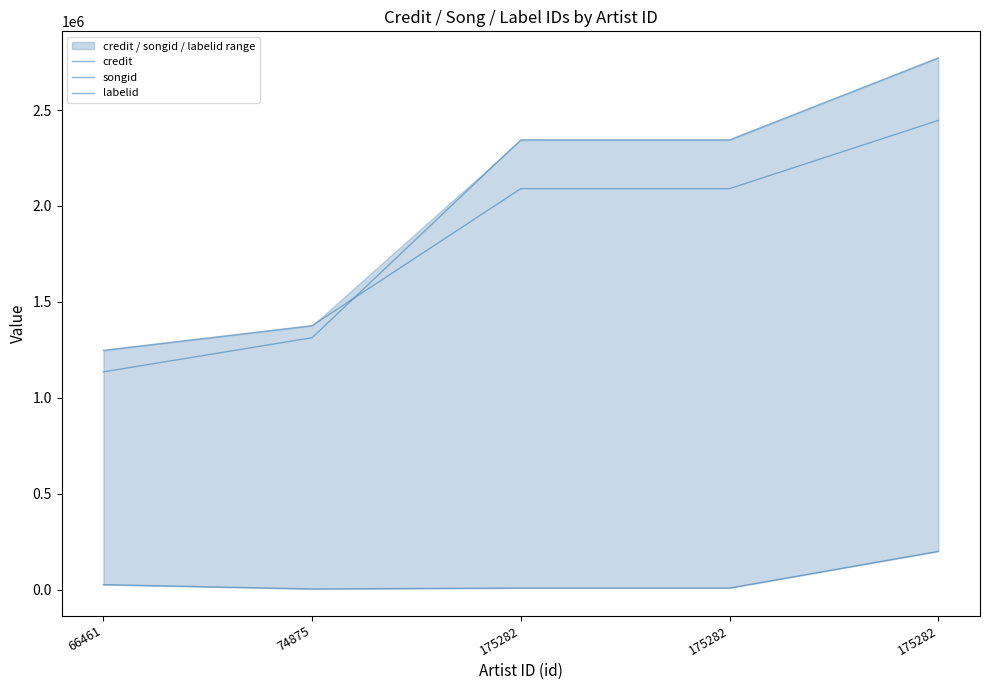

True or false: songid has more than 1 interior local peaks.

False